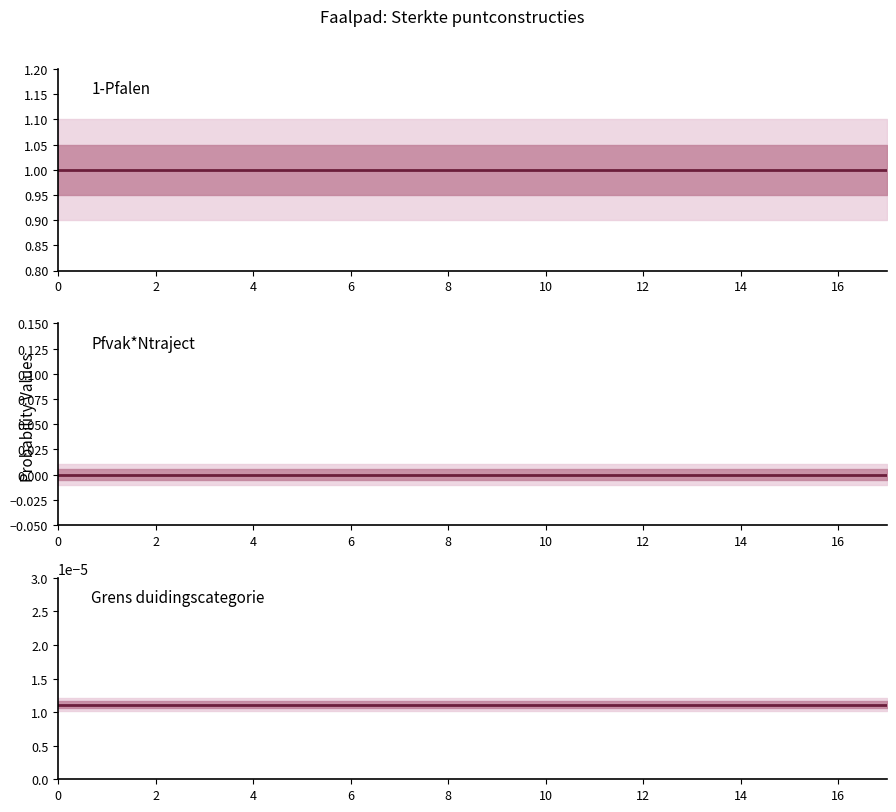

True or false: Pfvak*Ntraject has more than 1 interior local peaks.

False